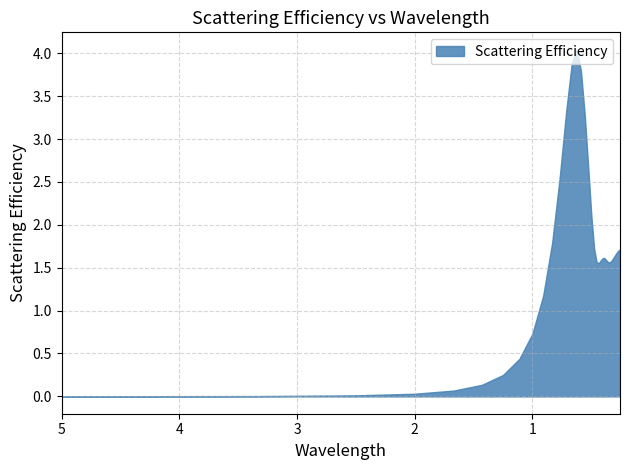

Which category has the lowest value across all series?

5.0